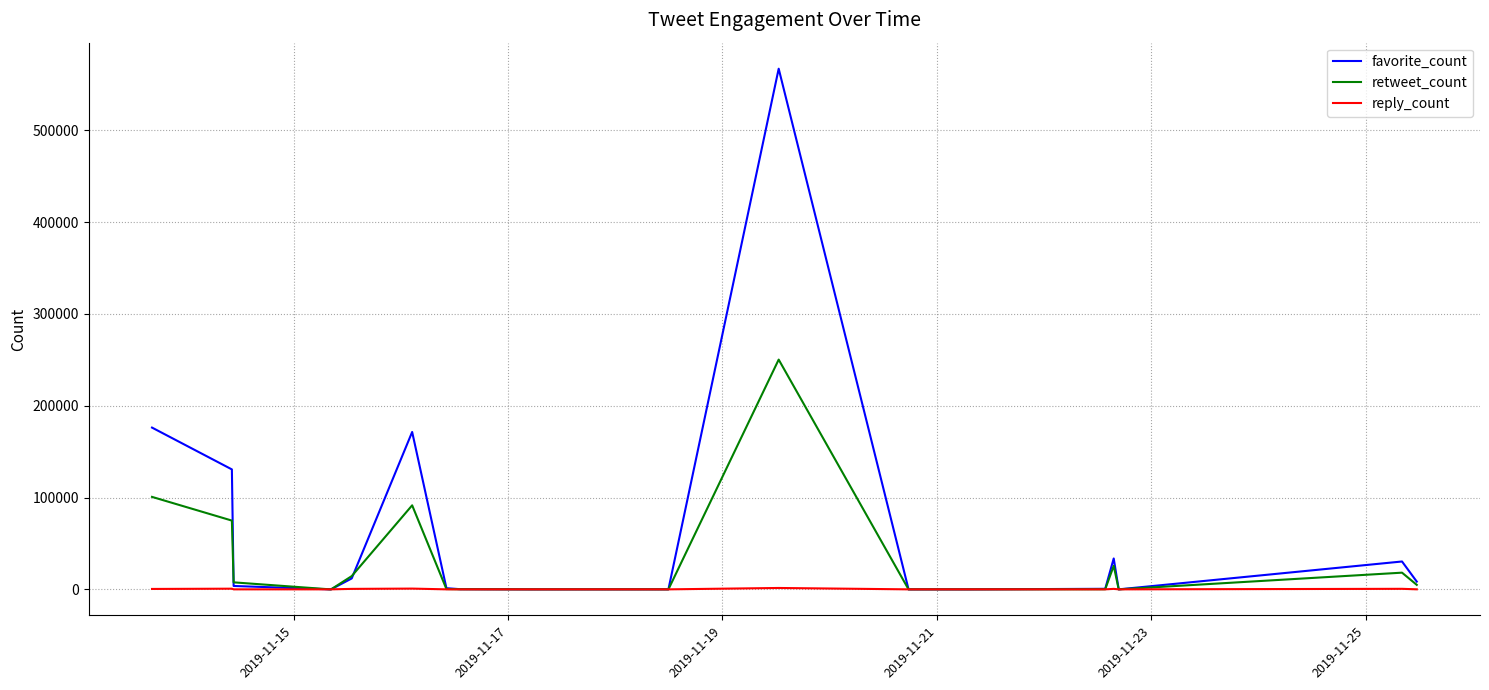

Which series has the largest total across all categories?

favorite_count